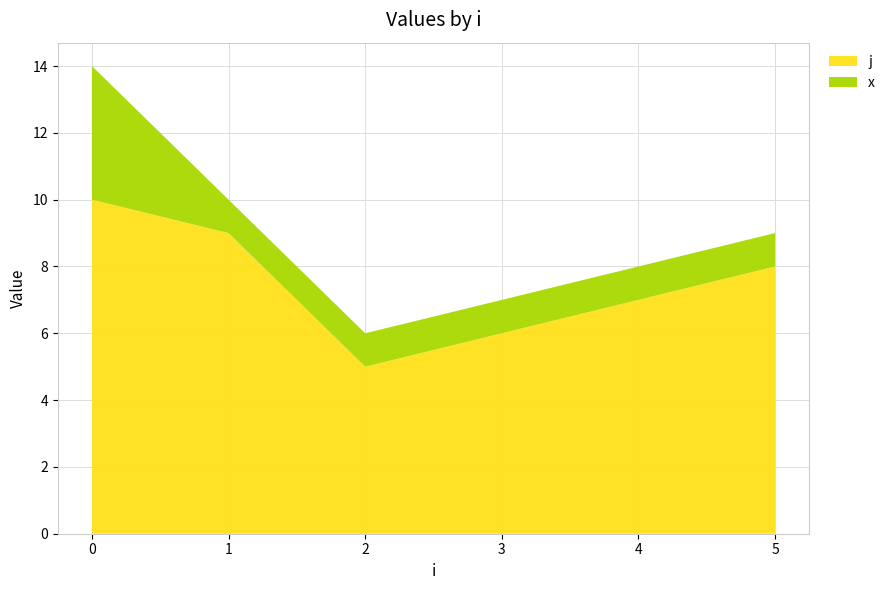

The value of j at 5 is 8. True or false?

True